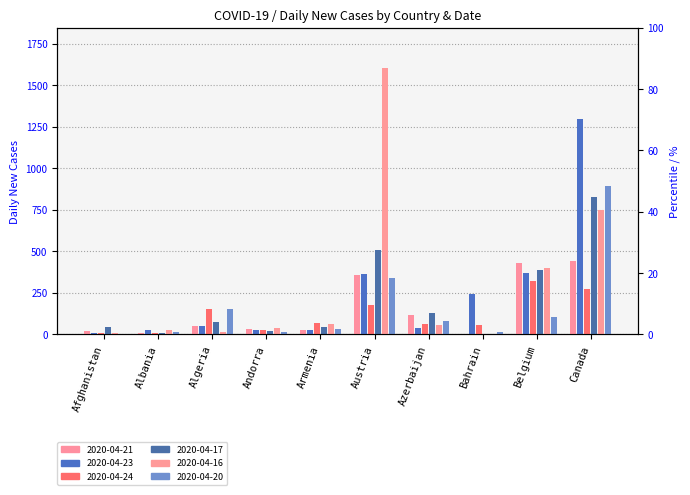

Which series has the widest spread of values?

2020-04-16